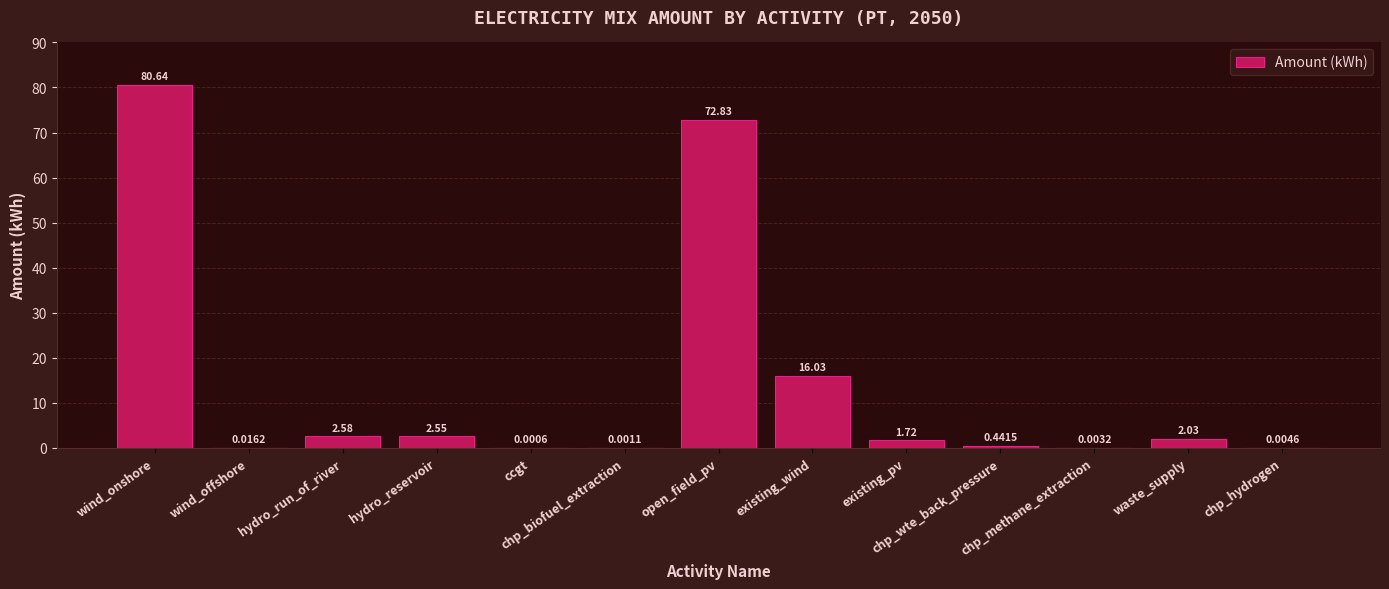

True or false: the data shows 16.0 at existing_wind.

True